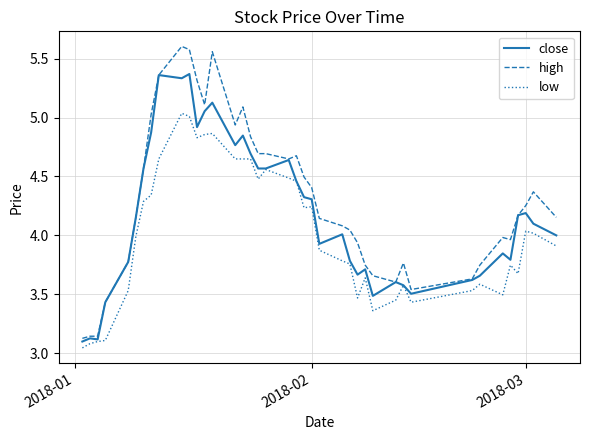

Which series has the widest spread of values?

high